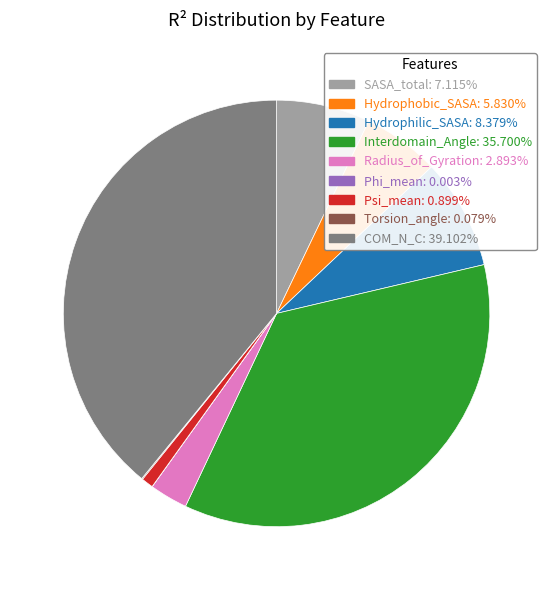

Combined, do Hydrophobic_SASA and Hydrophilic_SASA account for over 50%?

No